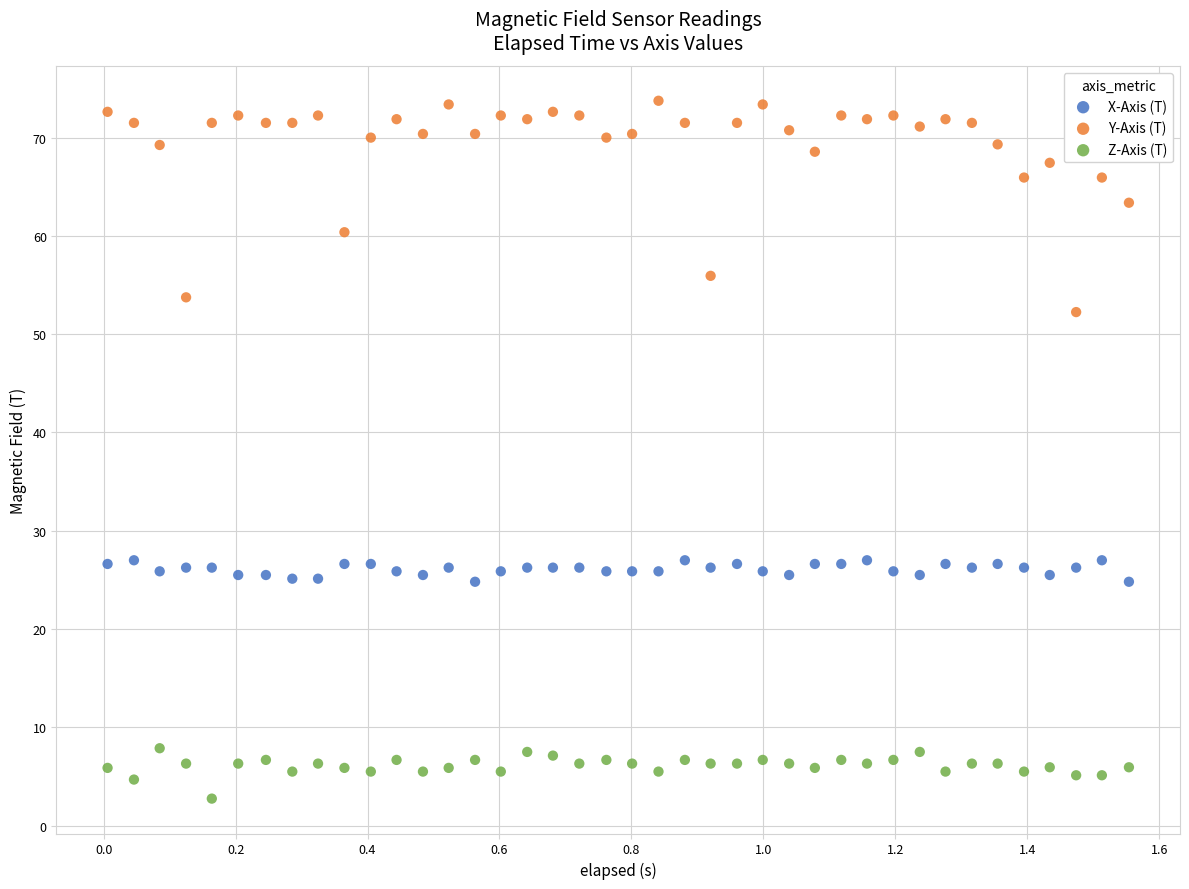

Which series has the largest Y range (max minus min)?

Y-Axis (T)